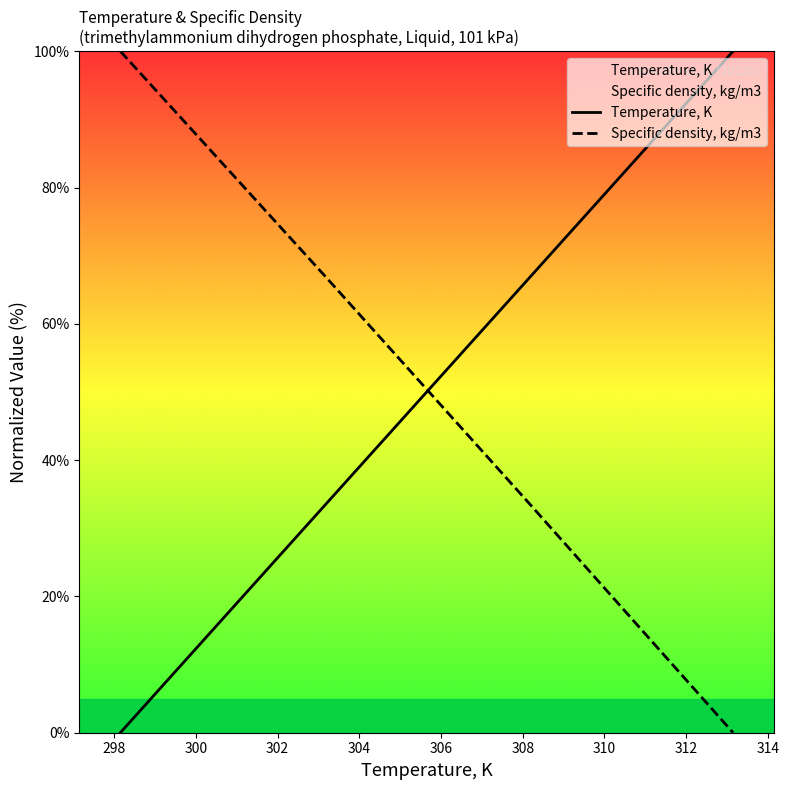

What is the maximum value shown in the chart?

100.0